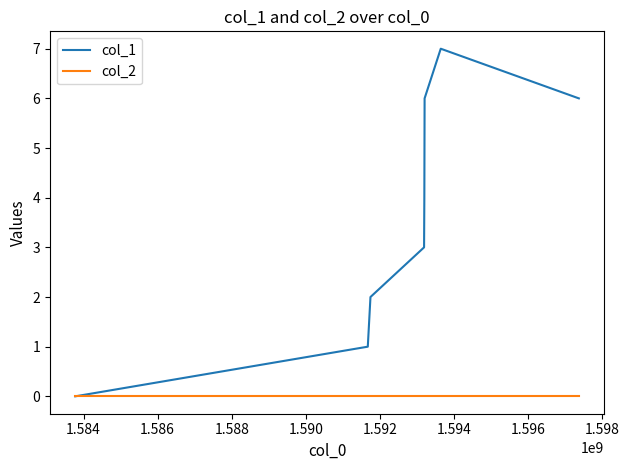

What is the average value of the col_1 series?

4